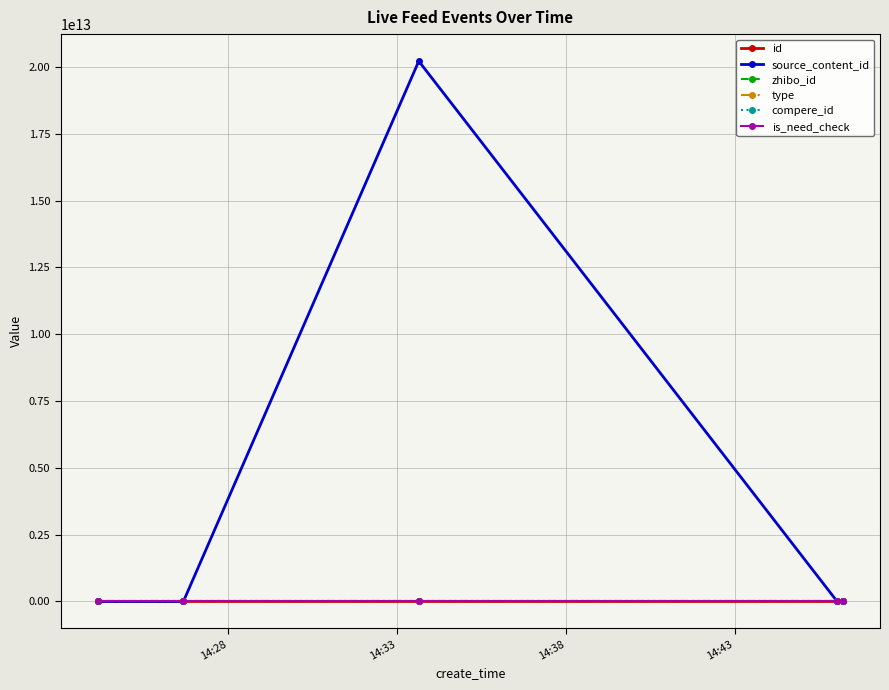

The value of id at 14:28 is 3697136. True or false?

False